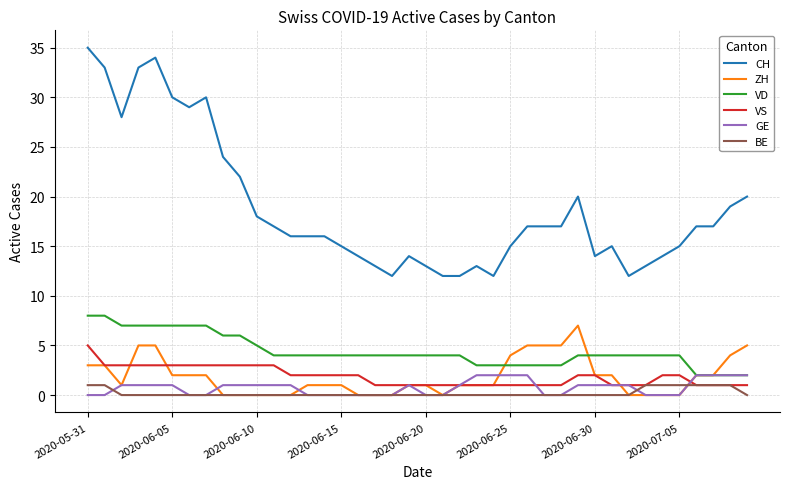

After their last crossing, which series has the higher values: GE or BE?

GE